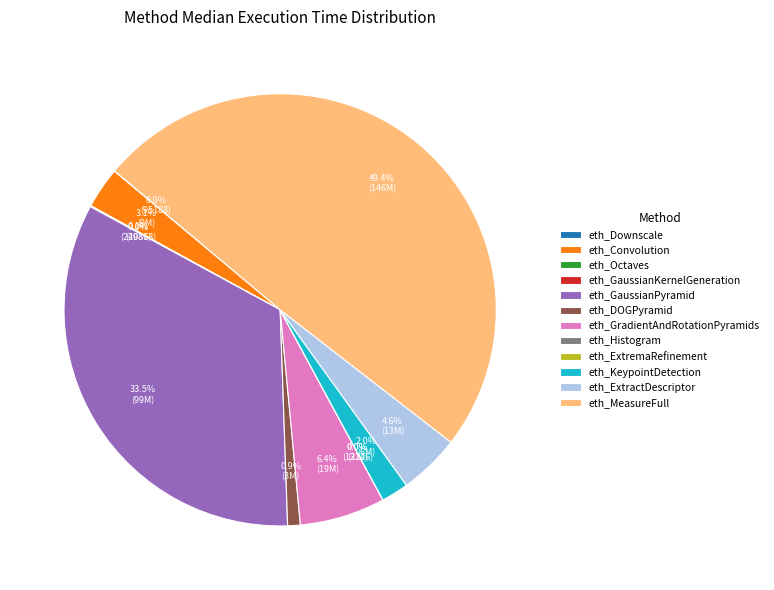

What percentage is NOT represented by eth_MeasureFull?

50.6%